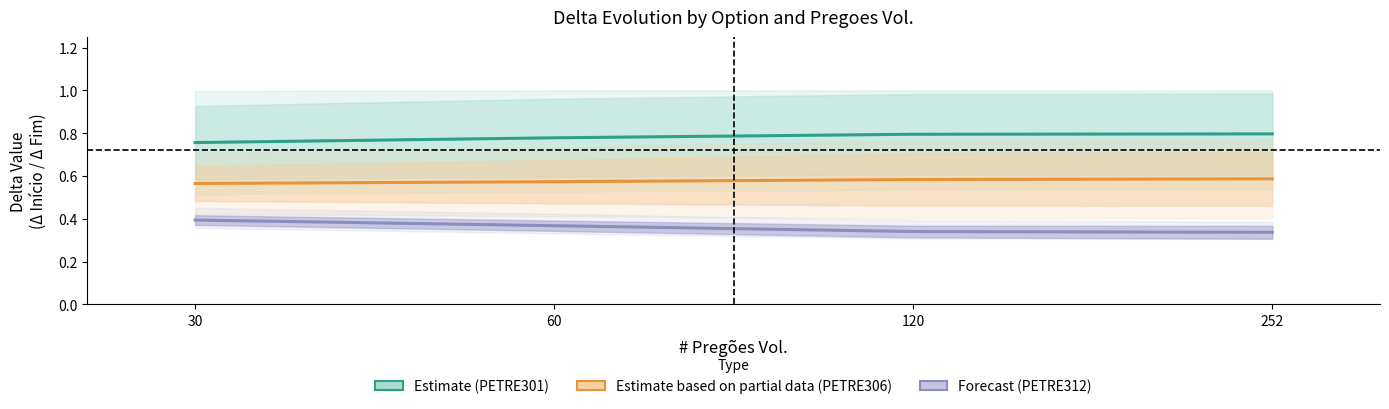

How many lines are shown in the chart?

3